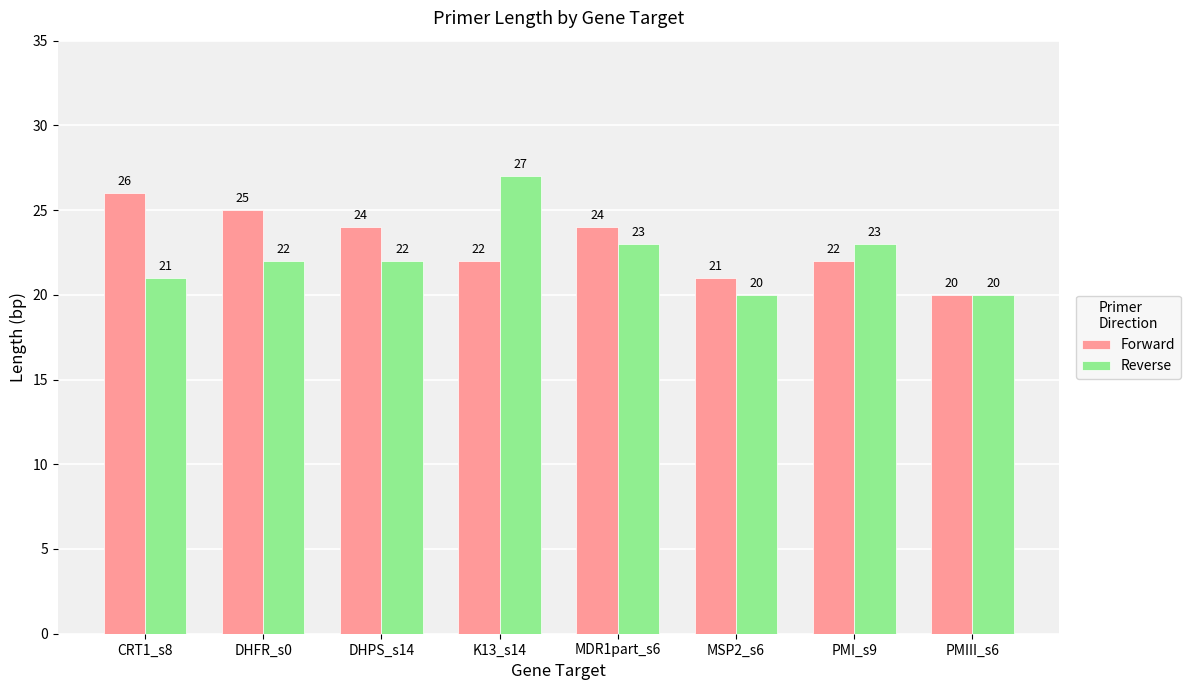

Which series has the largest range (max minus min)?

Reverse